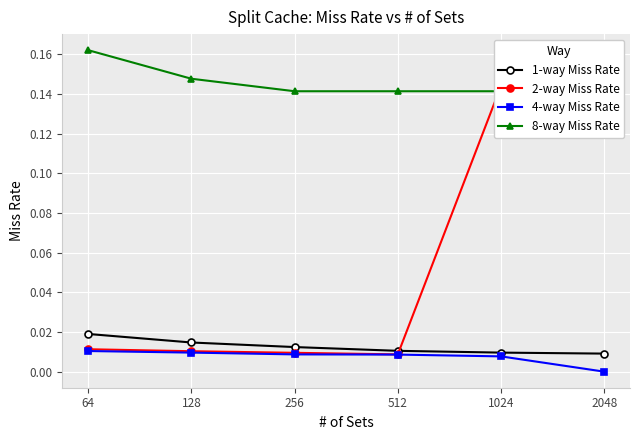

How many values in 4-way Miss Rate are above zero?

5